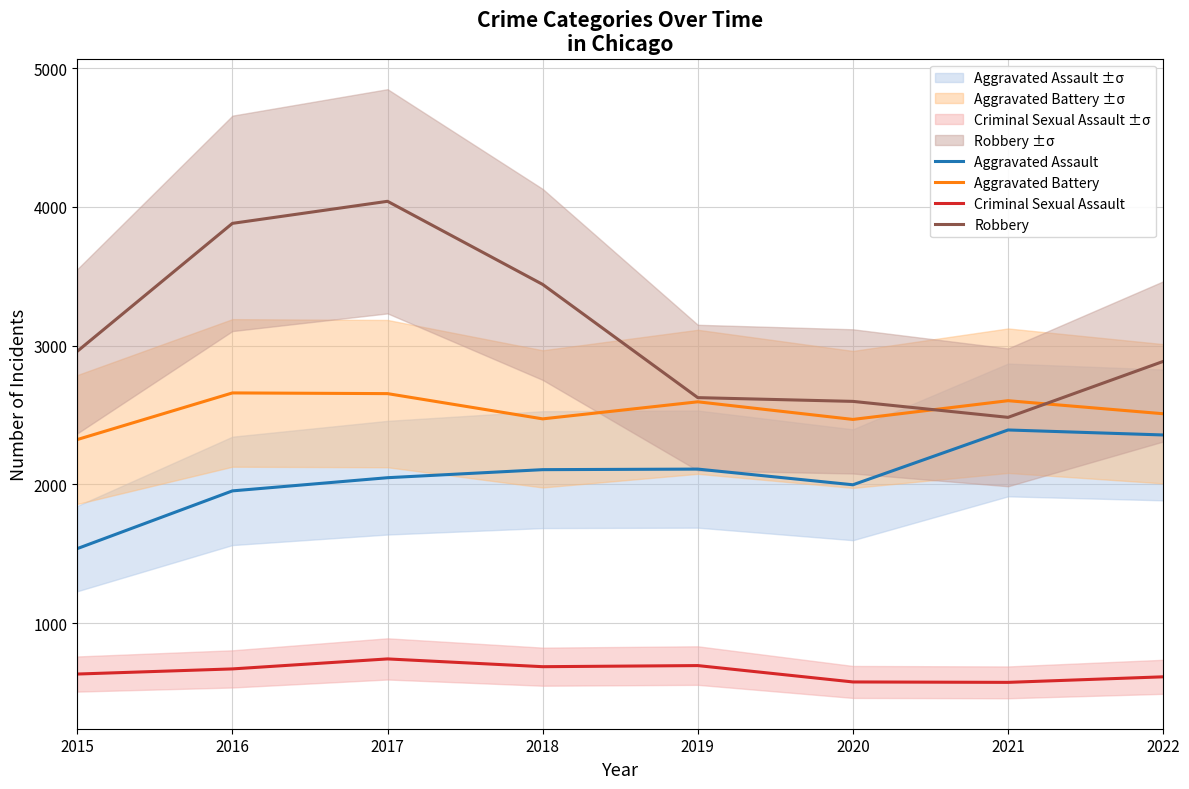

What is the value of the Aggravated Assault point at the 5th from the left?

2110